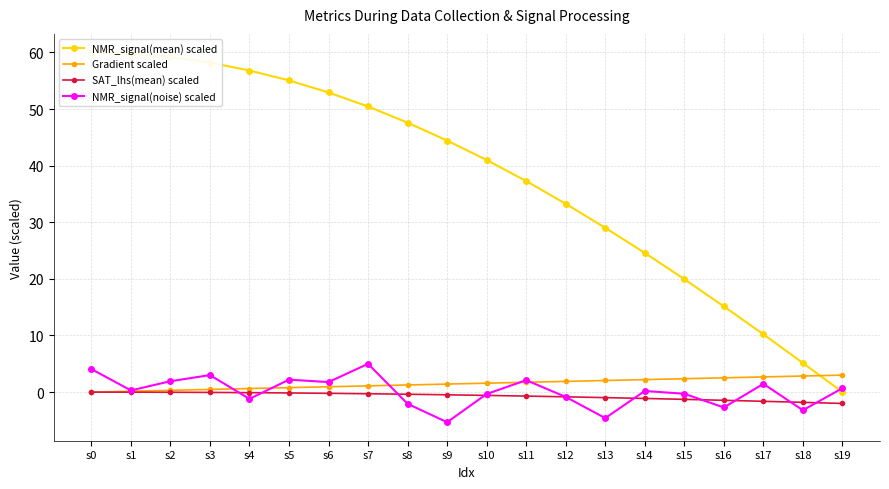

What value does the NMR_signal(mean) scaled series have at s2?

59.2